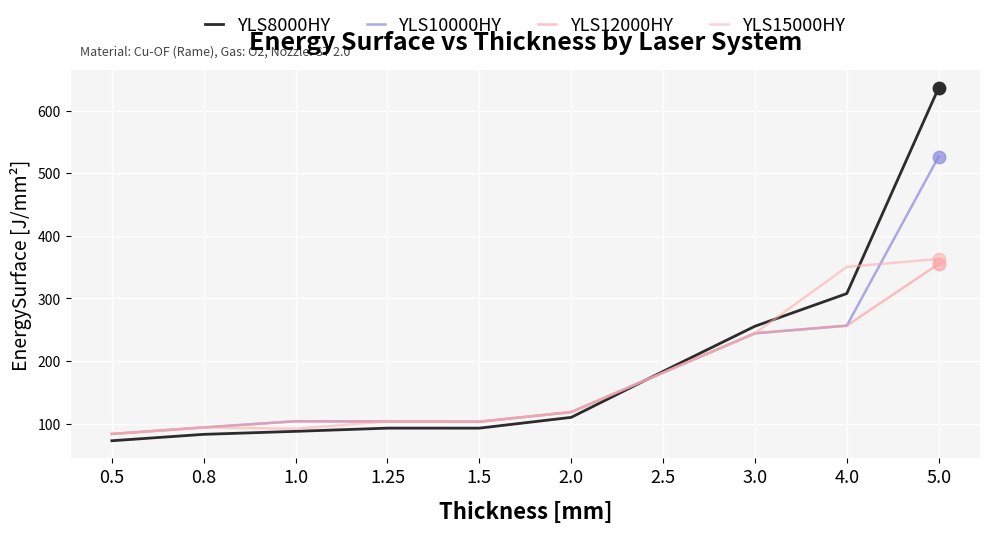

What is the total value across all series at 0.8?

364.2